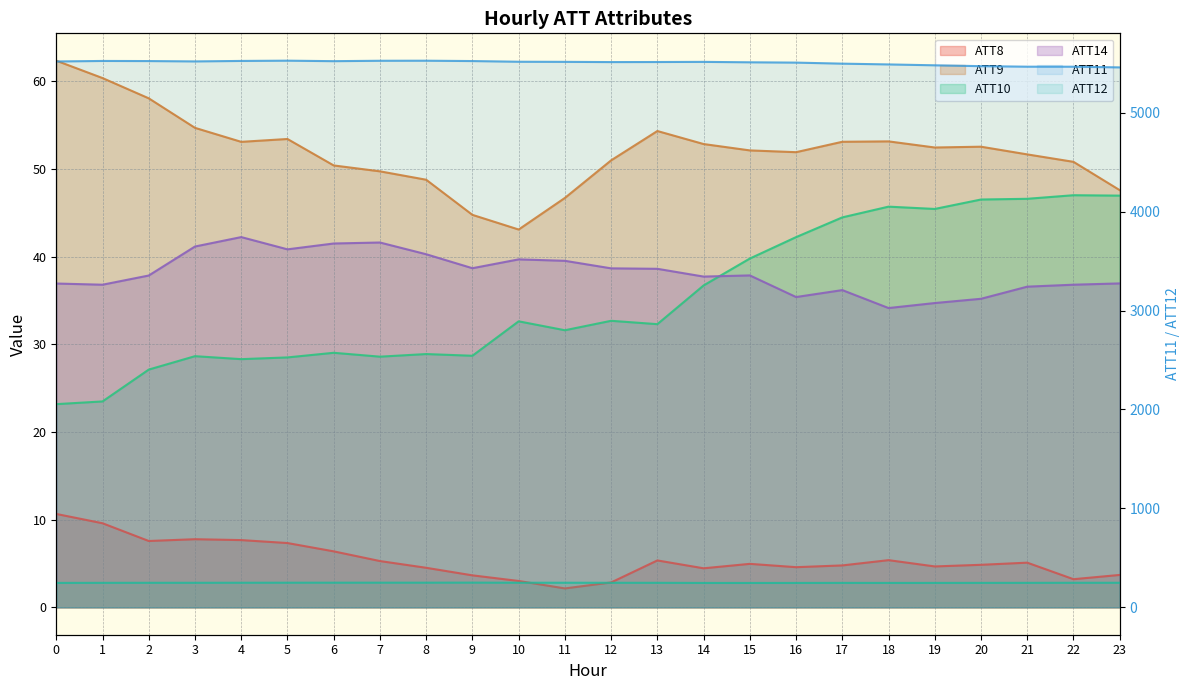

Is the value of ATT10 at 11 greater than the value of ATT11 at 4?

No